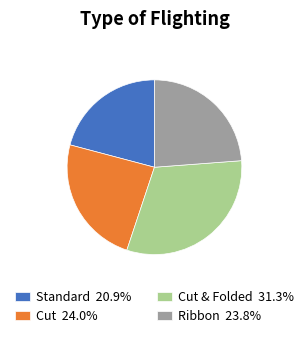

Do Ribbon 23.8% and Standard 20.9% together represent more than half of the pie?

No